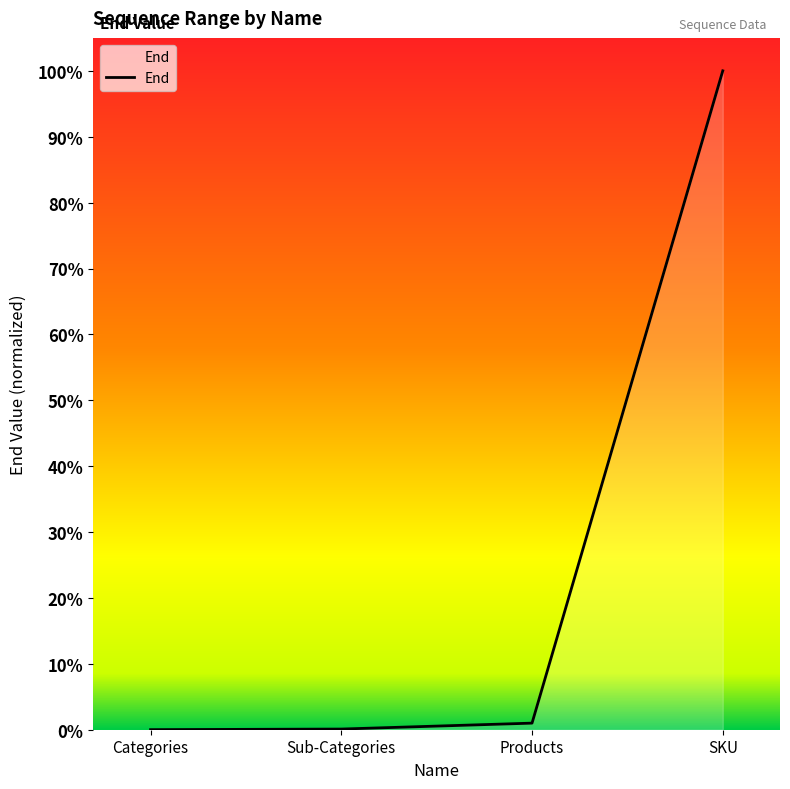

True or false: there are more than 0 points higher than both neighbors.

False